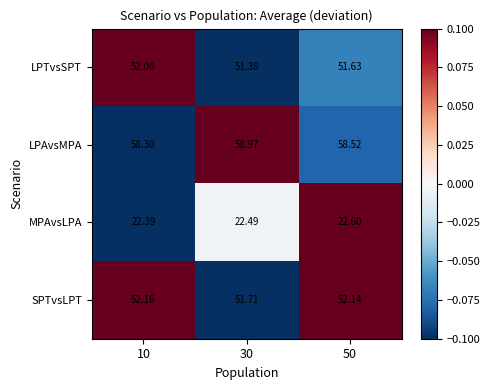

List the series in order of their peak value, lowest first.

MPAvsLPA, LPTvsSPT, SPTvsLPT, LPAvsMPA